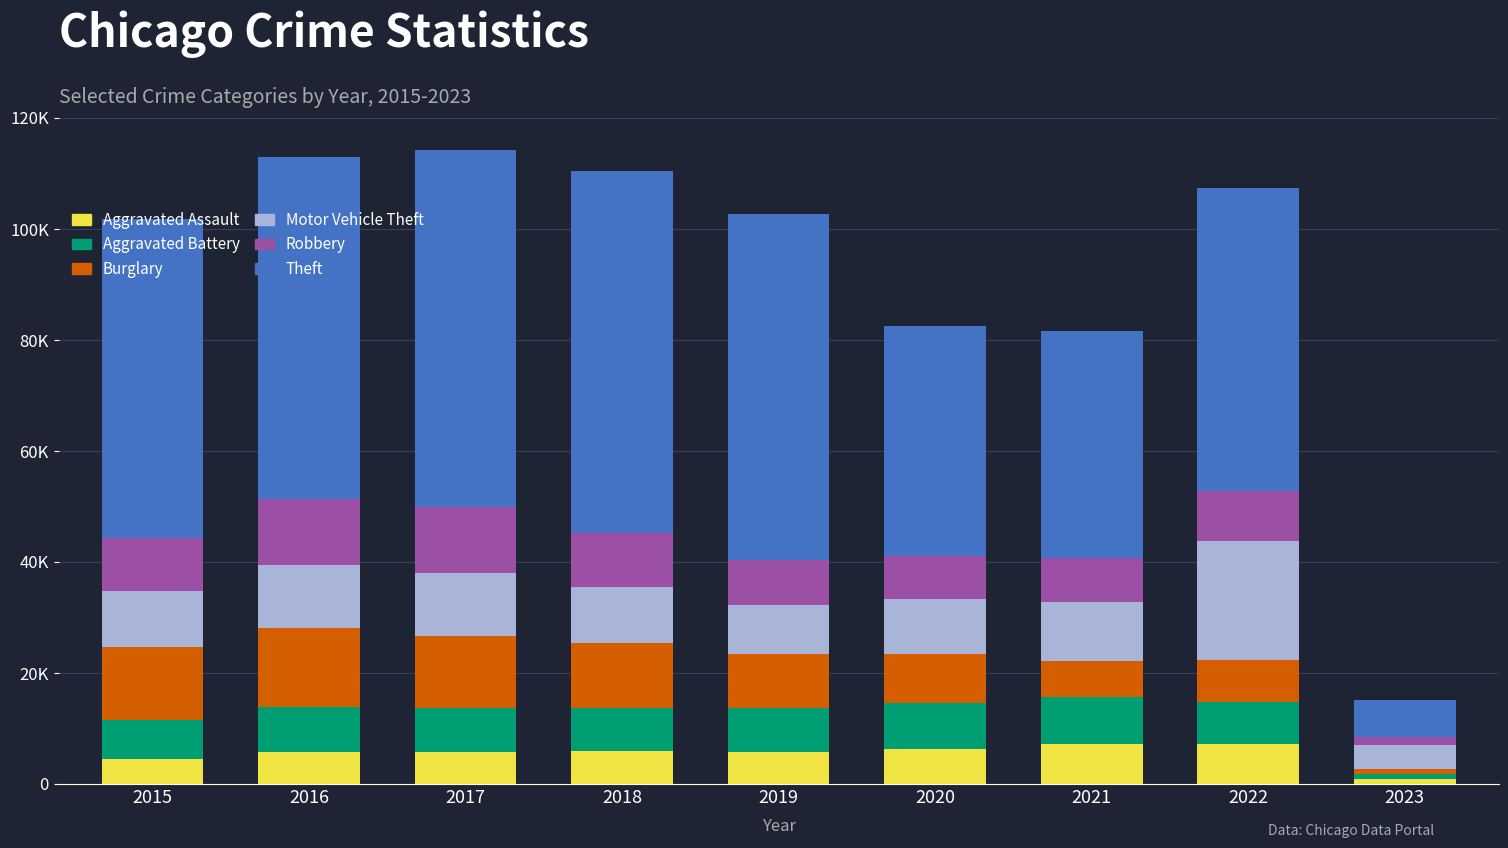

Does the chart contain any negative values?

No